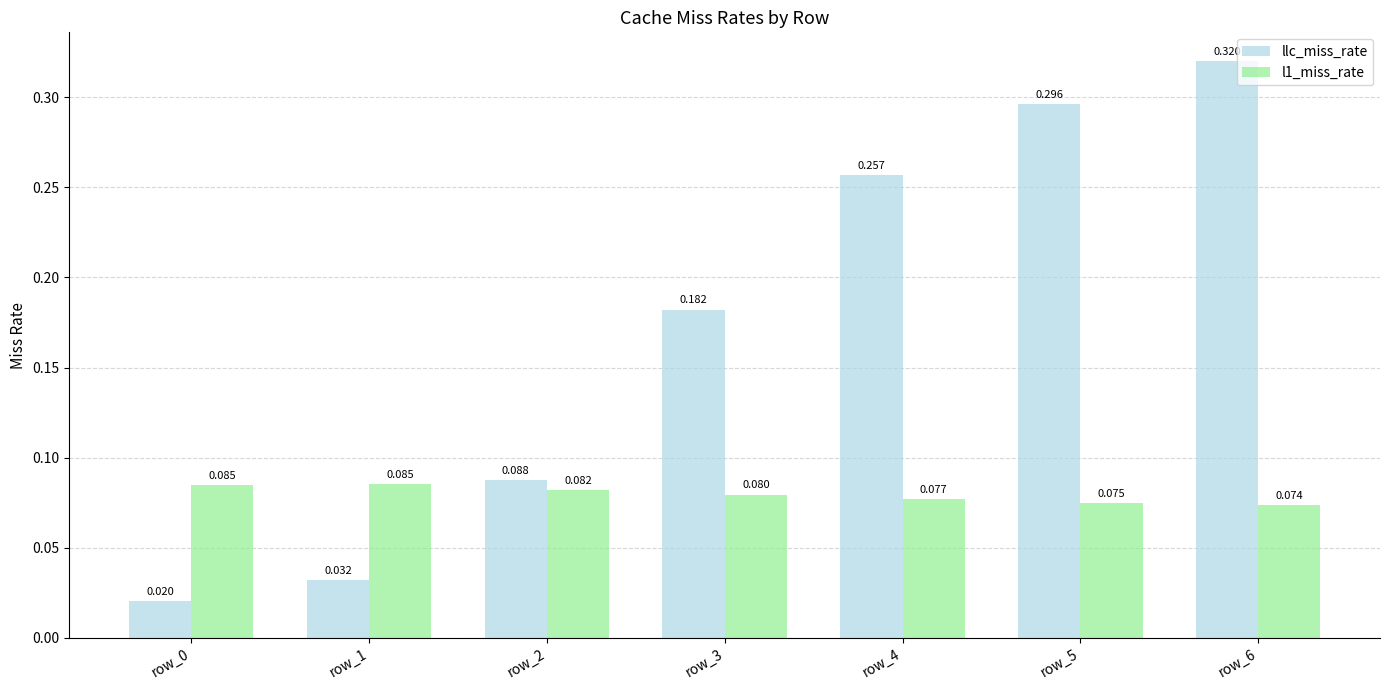

Is the value of l1_miss_rate at row_6 greater than the value of llc_miss_rate at row_2?

No